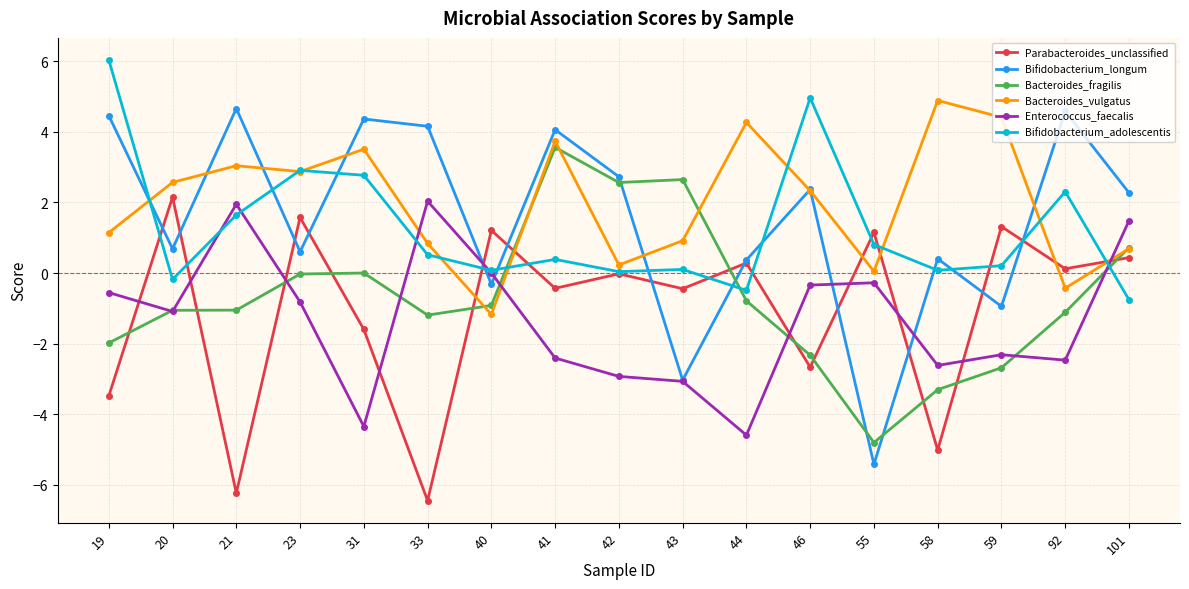

What value does the Enterococcus_faecalis series have at 44?

-4.6